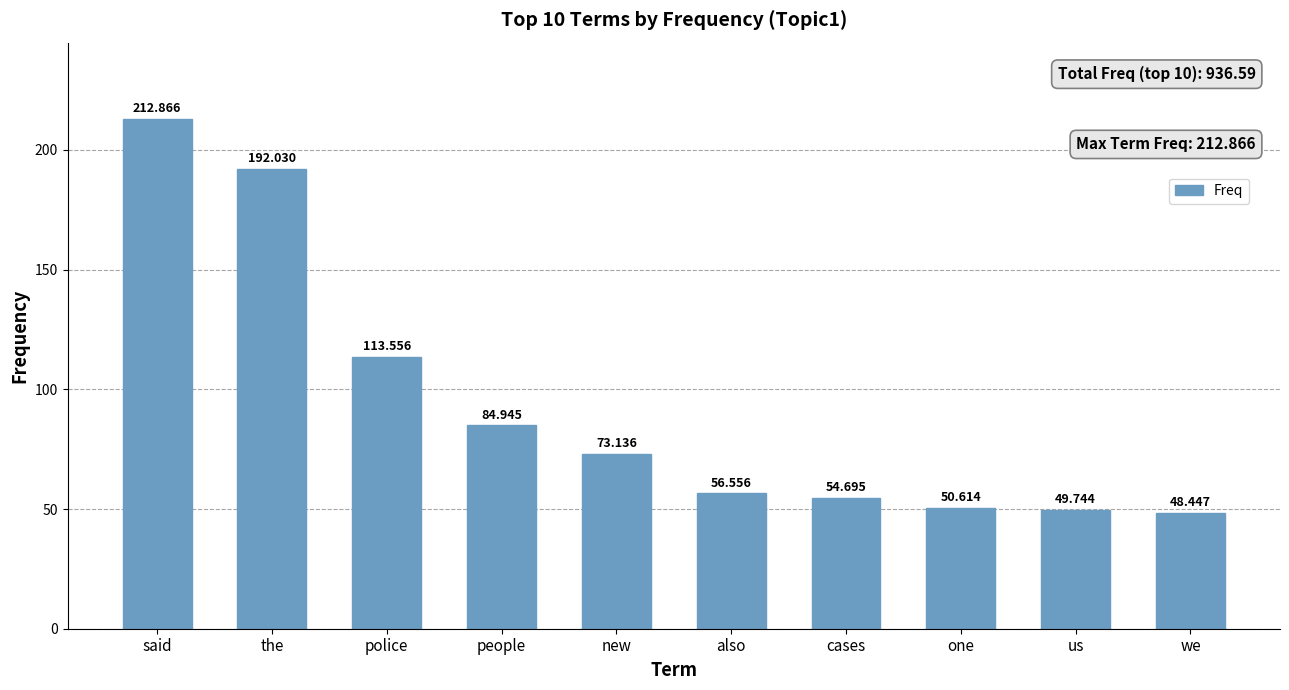

The chart shows a value of 278.8 at the. True or false?

False